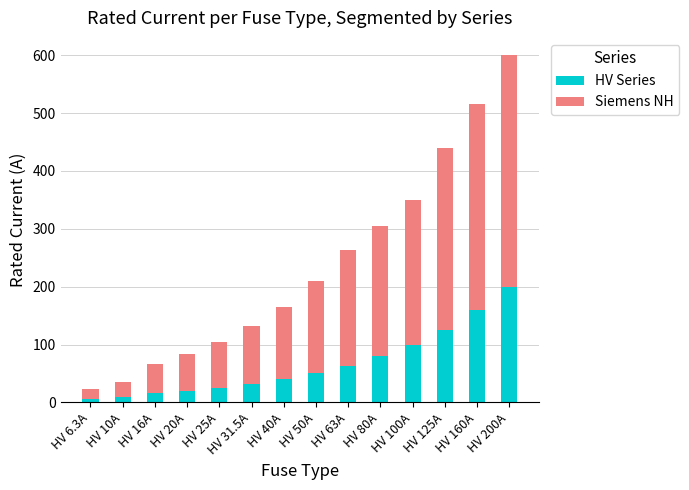

Is it true that HV Series equals 31.7 at HV 63A?

False